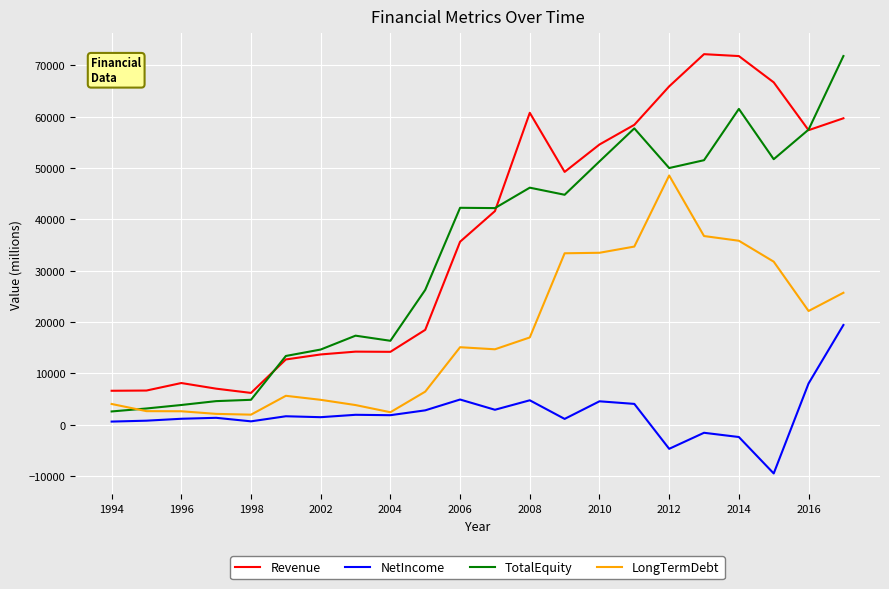

What is the difference between the maximum and minimum values in the LongTermDebt series?

46594.5